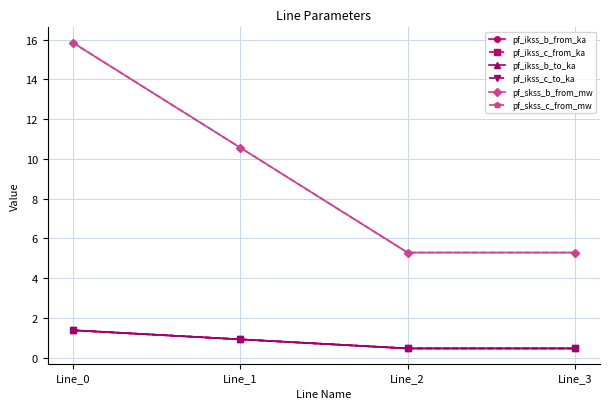

True or false: pf_ikss_b_from_ka and pf_ikss_b_to_ka intersect in this chart.

False